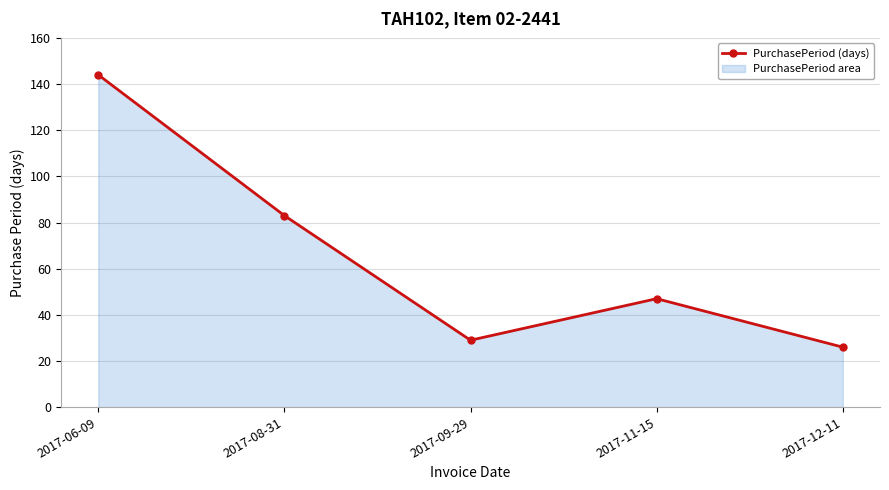

What is the sum of the values at 2017-06-09 and 2017-11-15?

191